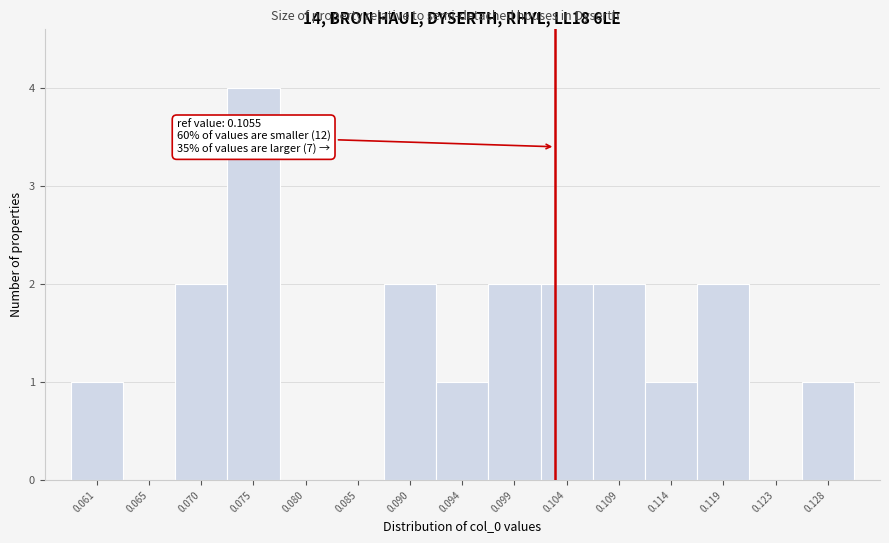

Reading left to right, what are all the values shown in this chart?

0.061=1	0.065=0	0.070=2	0.075=4	0.080=0	0.085=0	0.090=2	0.094=1	0.099=2	0.104=2	0.109=2	0.114=1	0.119=2	0.123=0	0.128=1